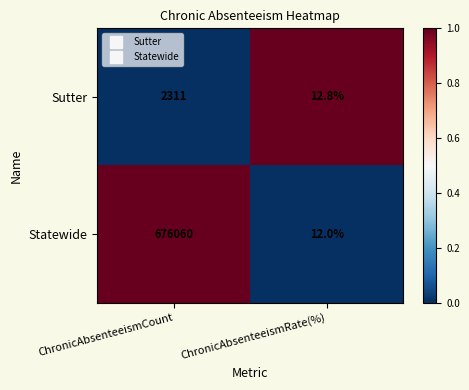

The Statewide series shows 390449.7 at ChronicAbsenteeismCount. True or false?

False